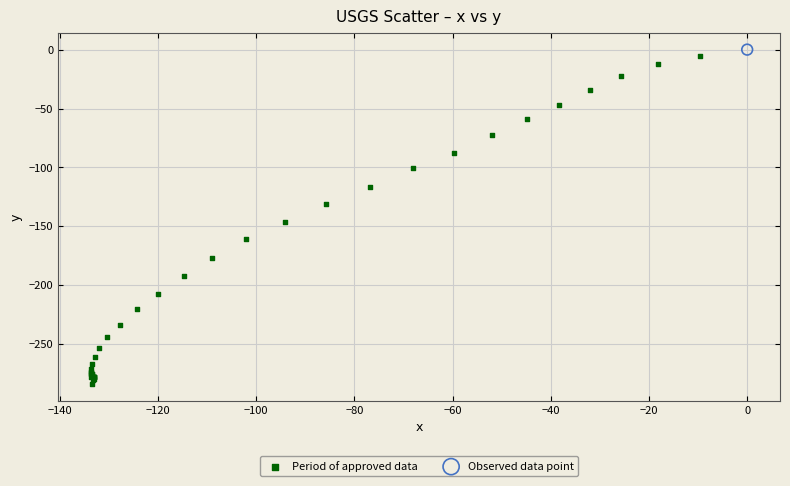

What are all the series names shown in the legend?

Period of approved data, Observed data point